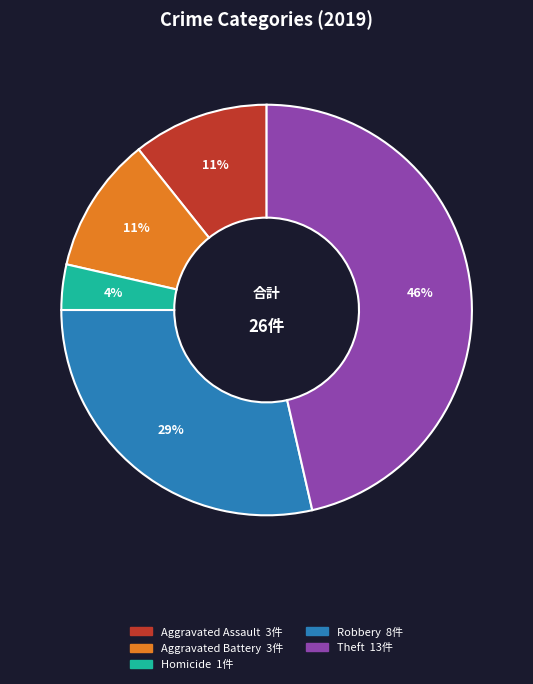

Count the number of slices in the pie.

5